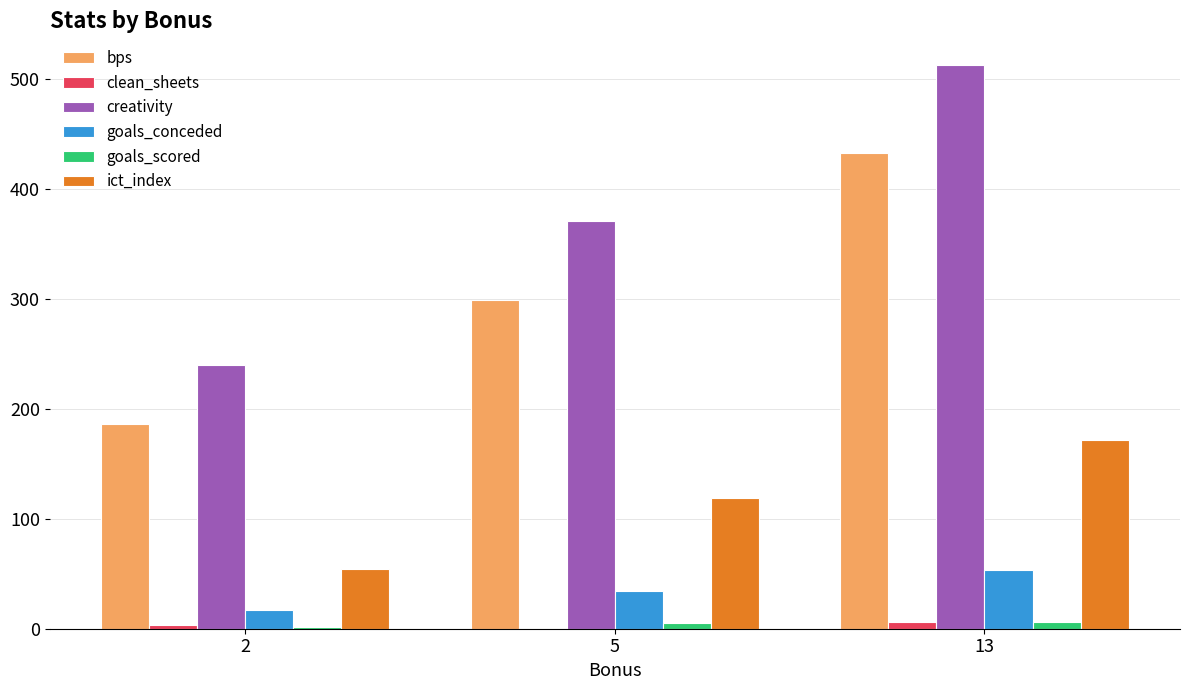

At which label does ict_index reach its peak?

13